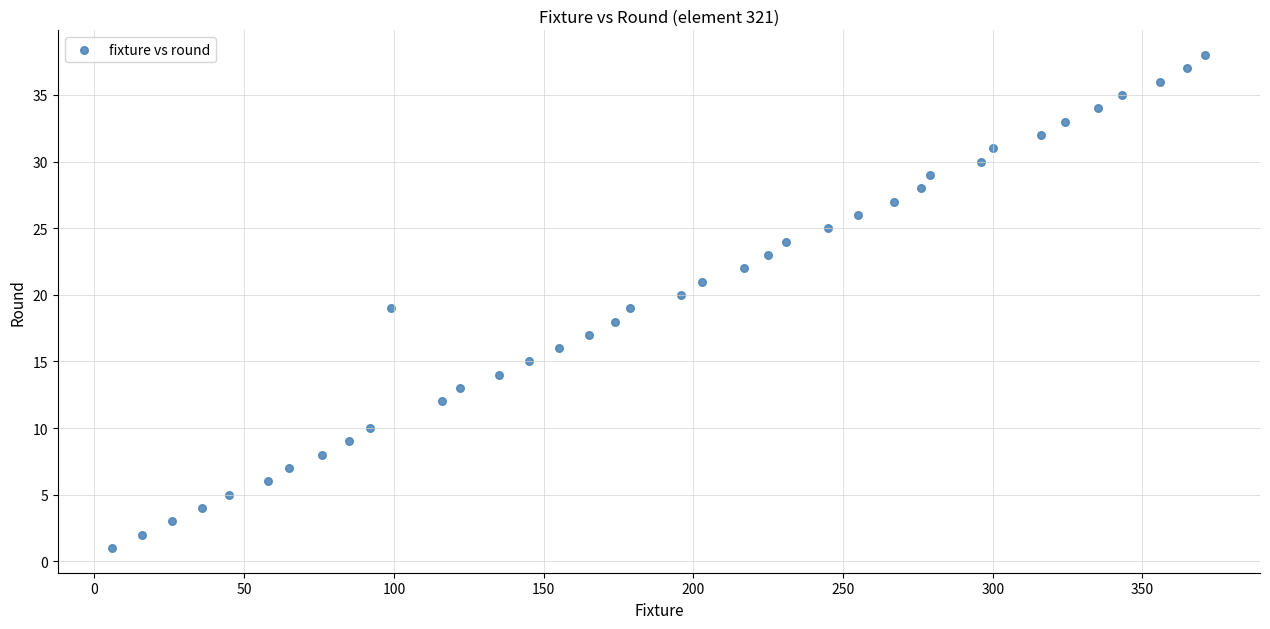

What is the range of X values (max minus min)?

365